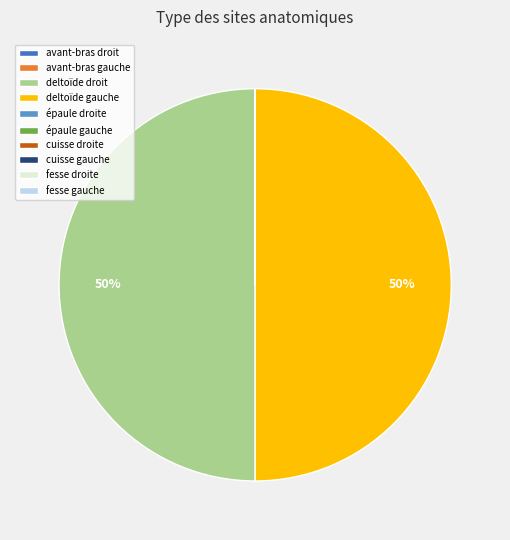

What percentage is the deltoïde droit slice, to the nearest percent?

50%